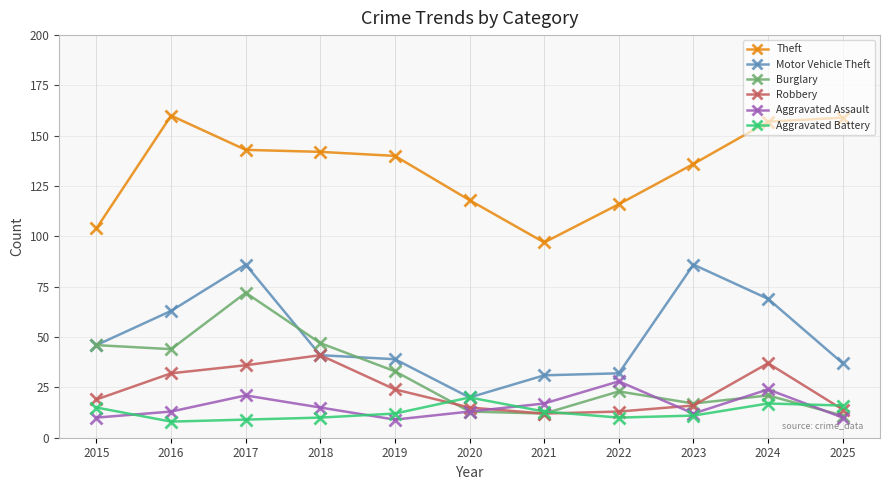

What is the value of the Robbery point at the 5th from the left?

24